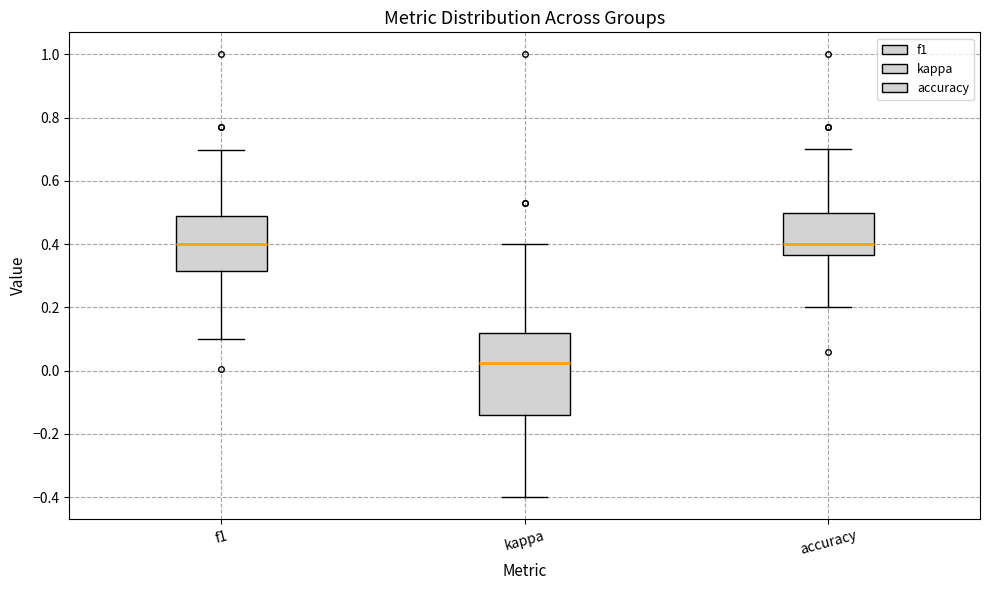

Where is the lower edge of the box for f1 on the y-axis? The values are not printed on the chart, so give them approximately, as read against the axis.

0.32